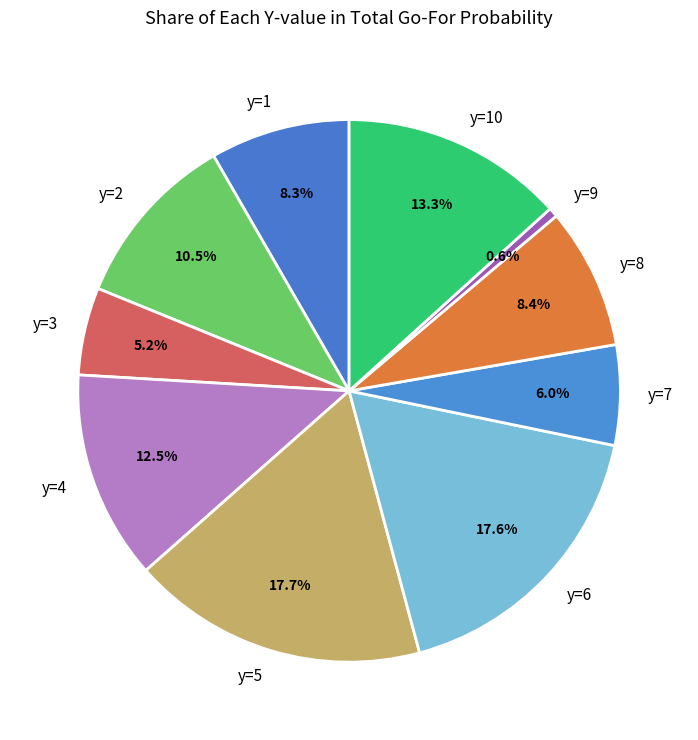

Which slice is the smallest?

y=9